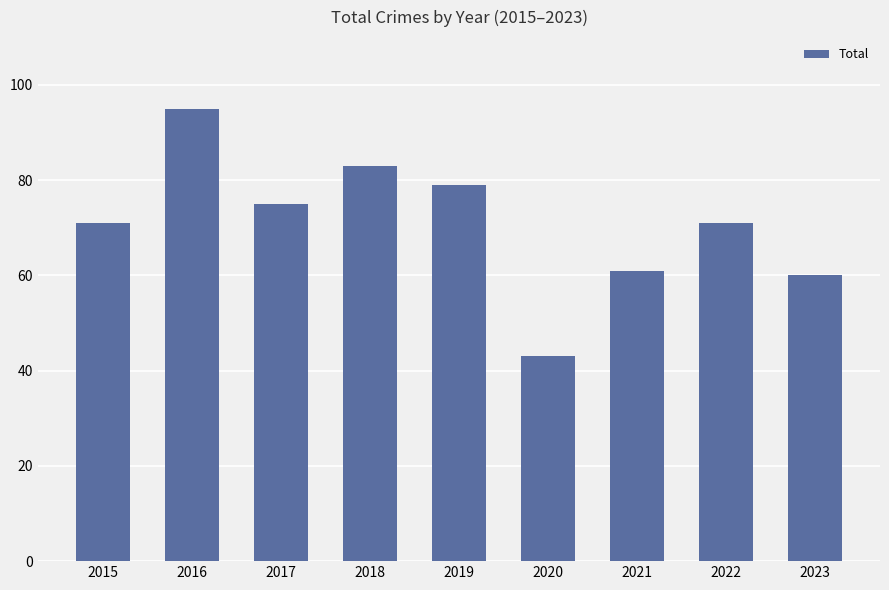

What is the average value?

71